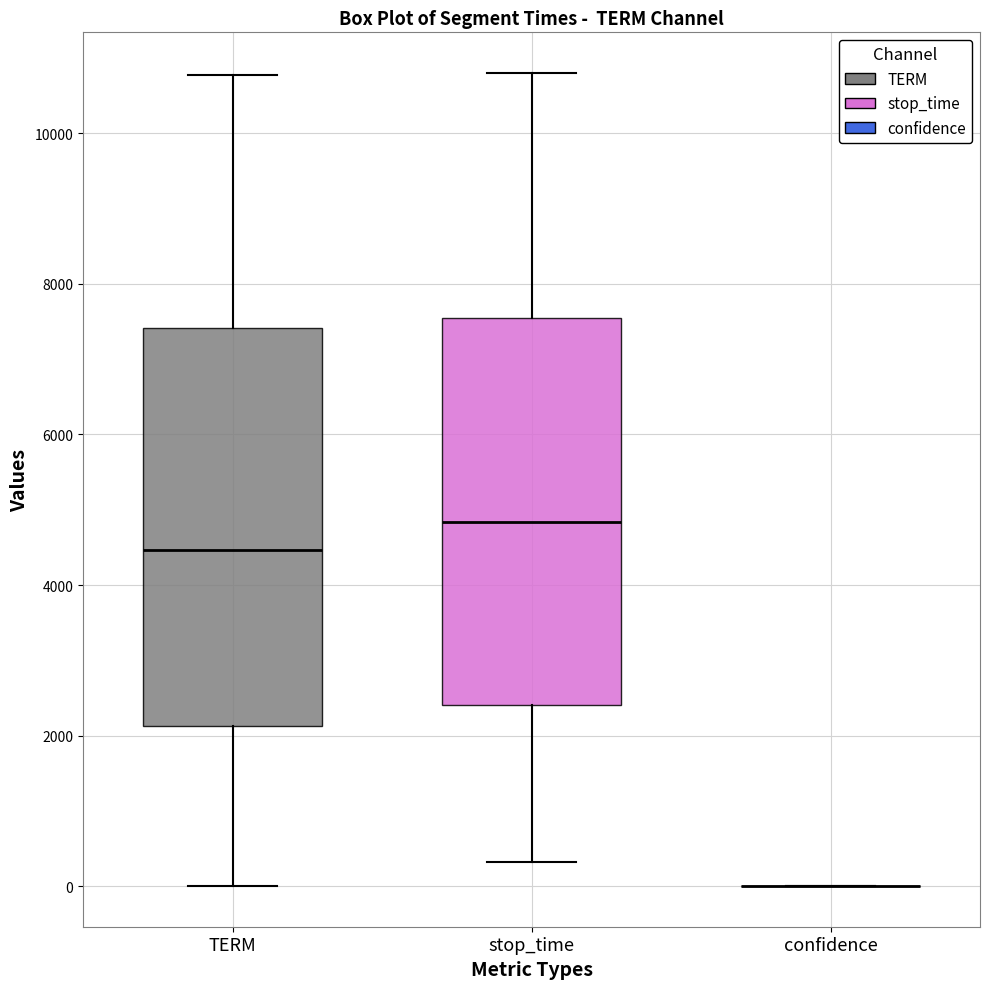

Where is the lower edge of the box for stop_time on the y-axis? The values are not printed on the chart, so give them approximately, as read against the axis.

2400